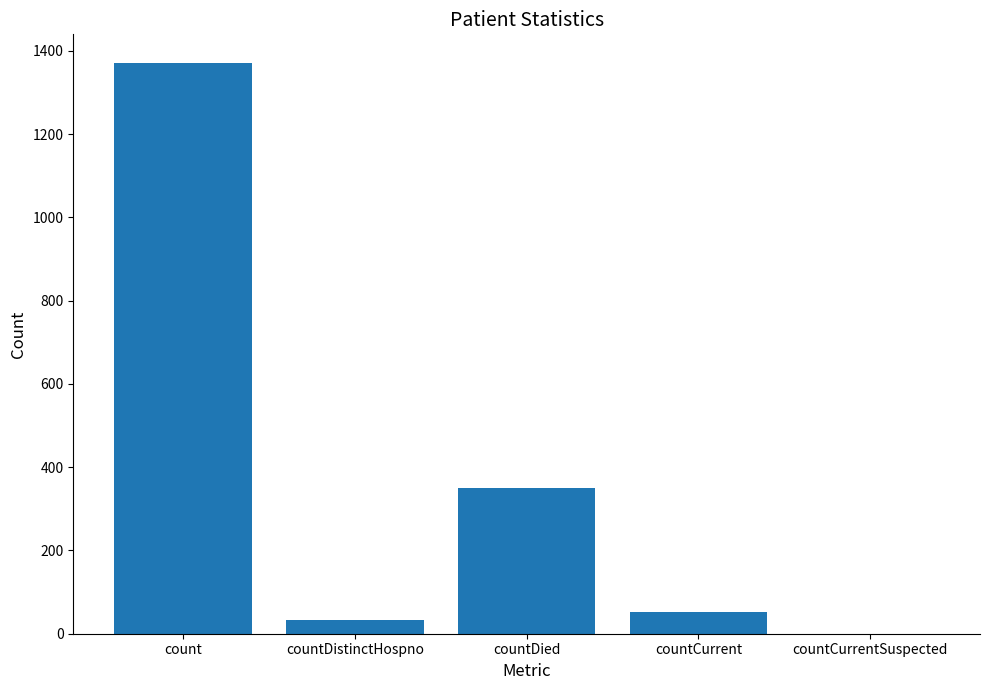

Are the bars horizontal?

No